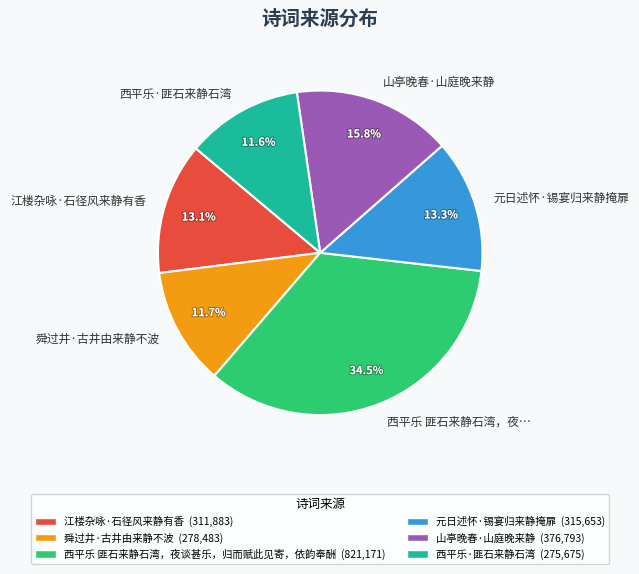

Is there any slice that represents more than half of the pie?

No